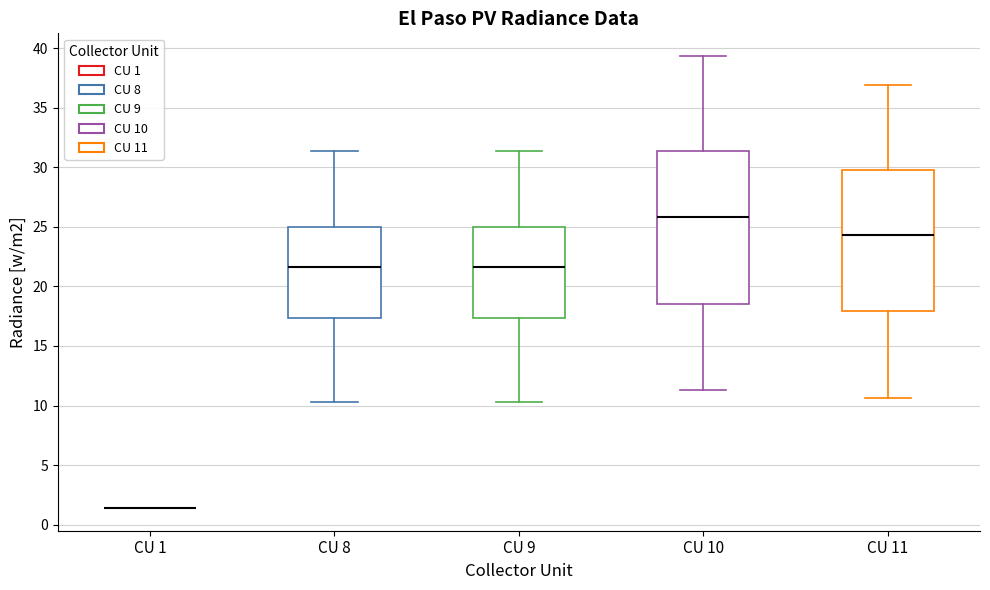

Reading left to right, transcribe this box plot: for each box, give where its median line is, the range the box spans, and where its two whiskers end, as read against the y-axis. The values are not printed on the chart, so give them approximately, as read against the axis.

CU 1: box collapsed to a line at 1.5, whiskers 1.5 to 1.5
CU 8: median 21.5, box 17.5 to 25.0, whiskers 10.5 to 31.5
CU 9: median 21.5, box 17.5 to 25.0, whiskers 10.5 to 31.5
CU 10: median 26.0, box 18.5 to 31.5, whiskers 11.5 to 39.5
CU 11: median 24.5, box 18.0 to 30.0, whiskers 10.5 to 37.0